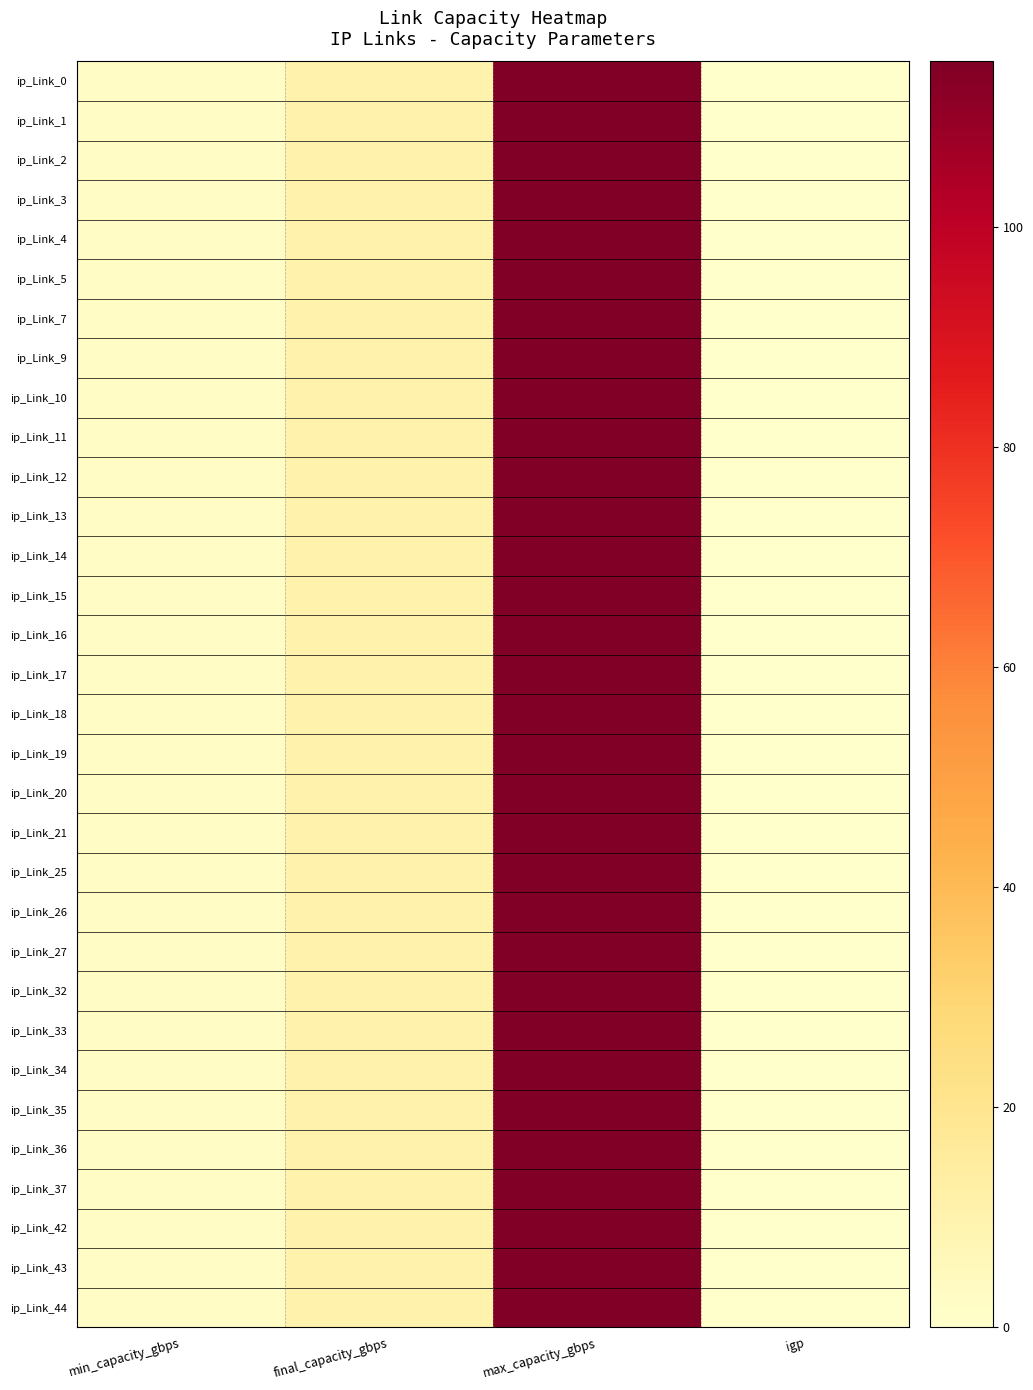

How many categories are shown in the chart?

4